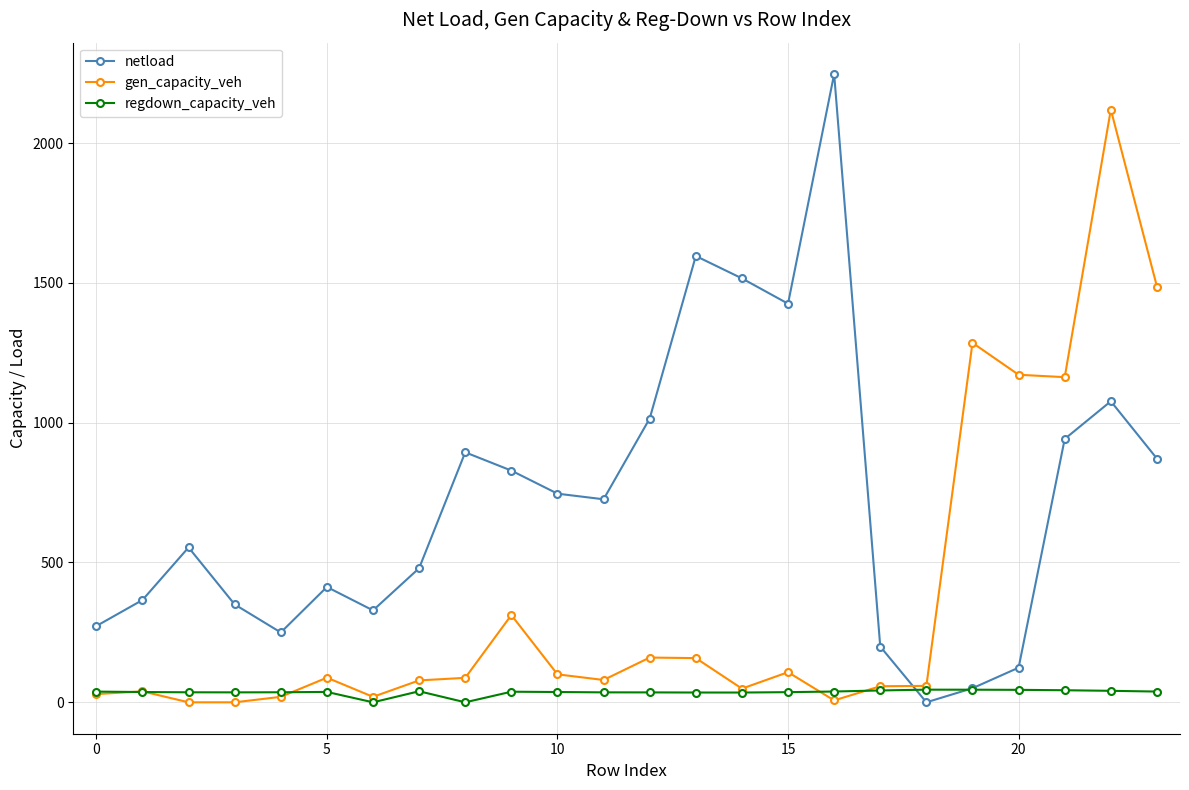

List the series in order of their peak value, lowest first.

regdown_capacity_veh, gen_capacity_veh, netload